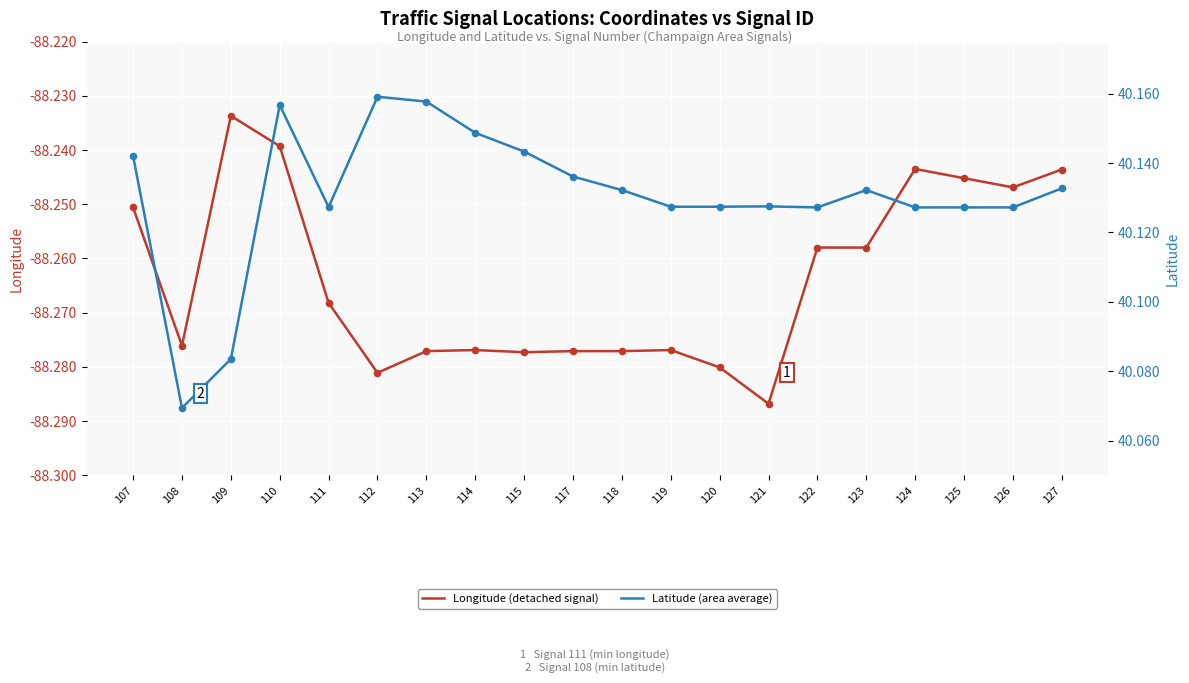

At how many categories does at least one series exceed -22?

20